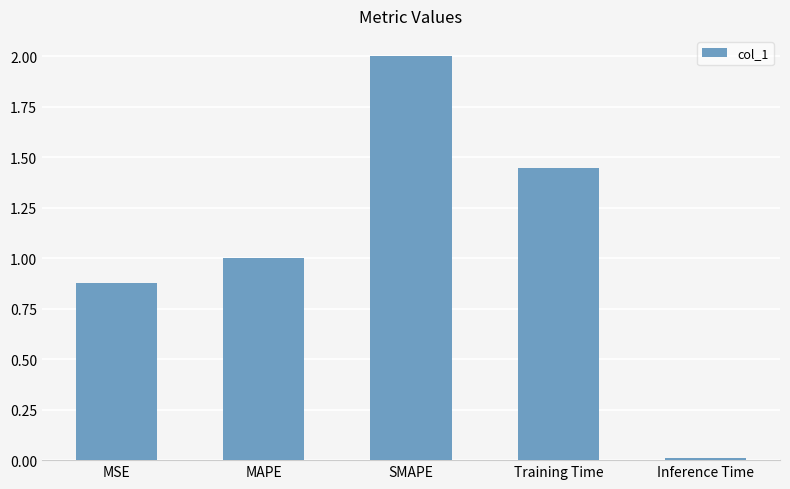

List the labels in order of value, largest first.

SMAPE, Training Time, MAPE, MSE, Inference Time